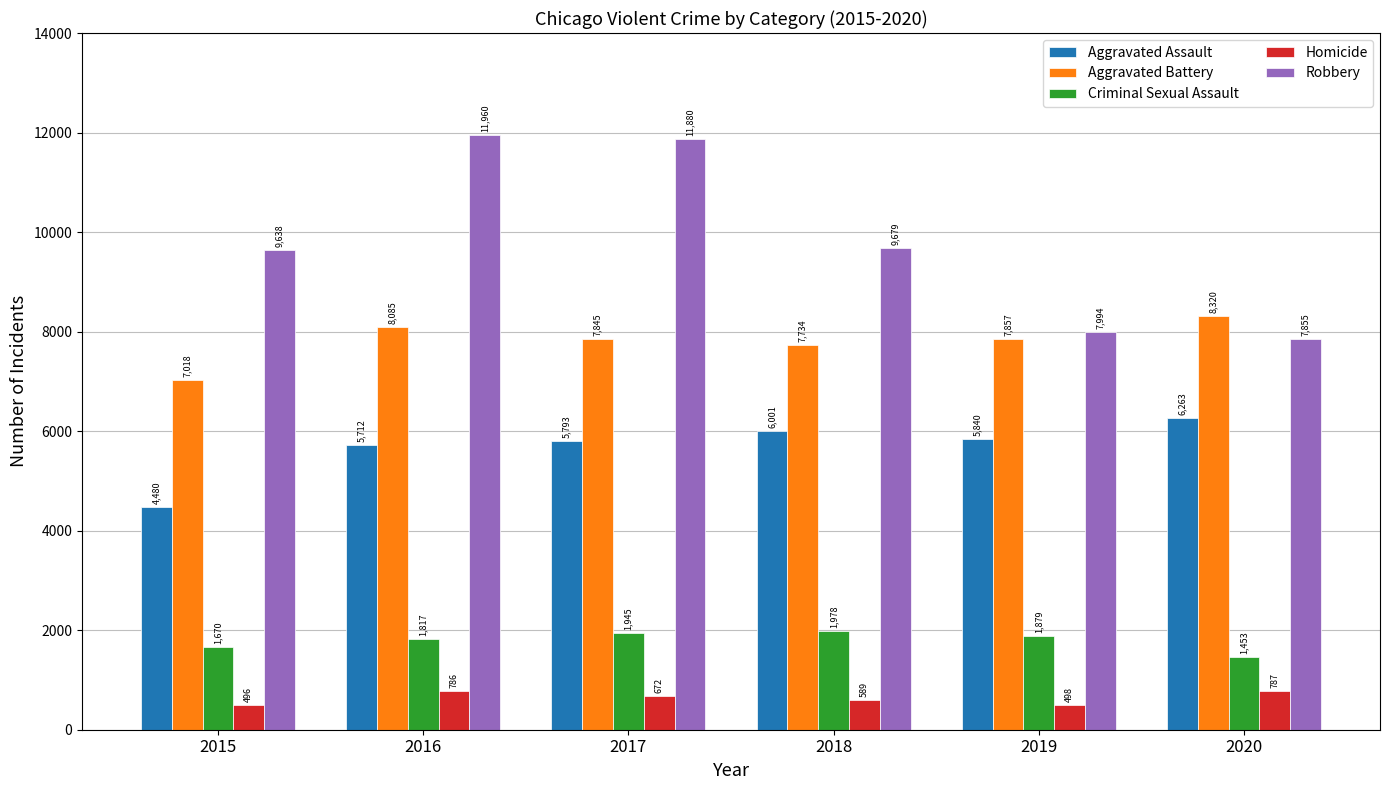

Reading right to left, extract all data points from this chart.

Aggravated Assault: 2020=6263	2019=5840	2018=6001	2017=5793	2016=5712	2015=4480
Aggravated Battery: 2020=8320	2019=7857	2018=7734	2017=7845	2016=8085	2015=7018
Criminal Sexual Assault: 2020=1453	2019=1879	2018=1978	2017=1945	2016=1817	2015=1670
Homicide: 2020=787	2019=498	2018=589	2017=672	2016=786	2015=496
Robbery: 2020=7855	2019=7994	2018=9679	2017=11880	2016=11960	2015=9638